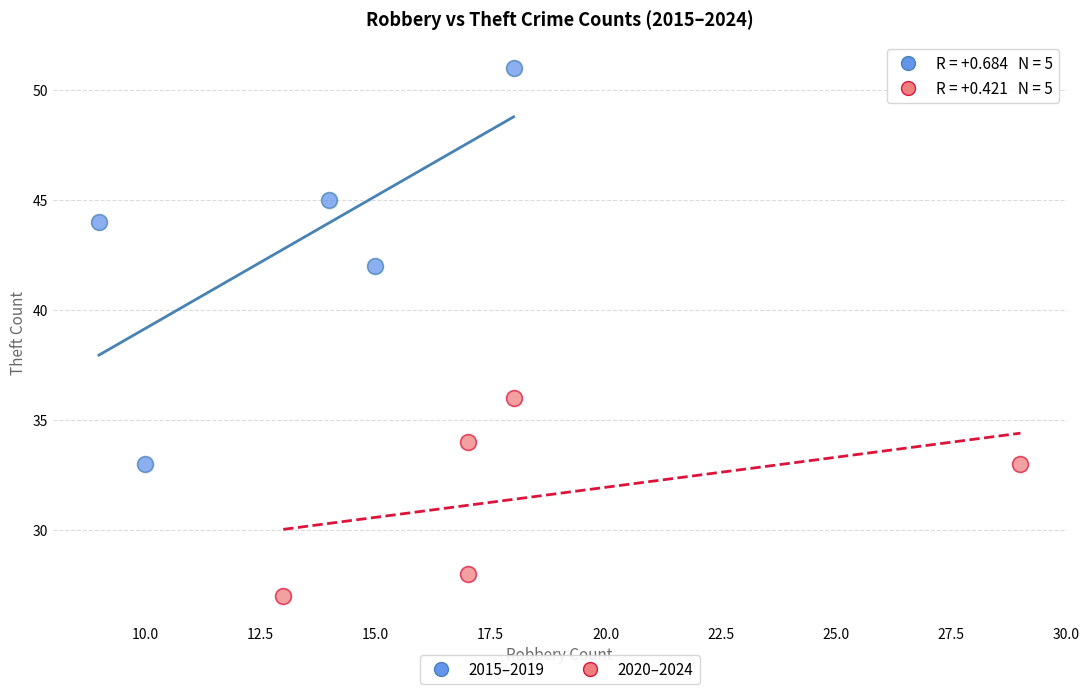

Which series reaches the maximum Y coordinate?

2015–2019